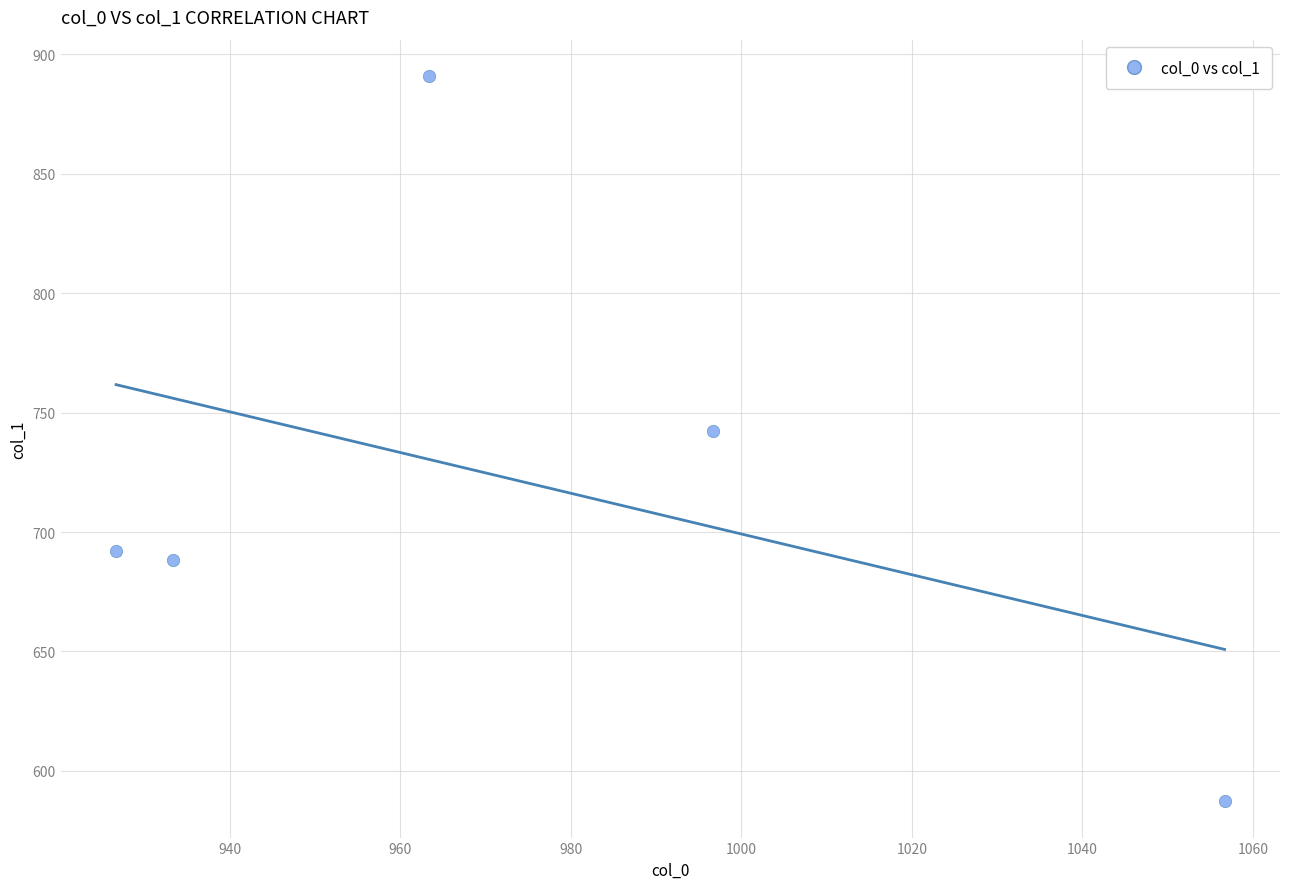

What Y value in the scatter plot is closest to 739?

742.5